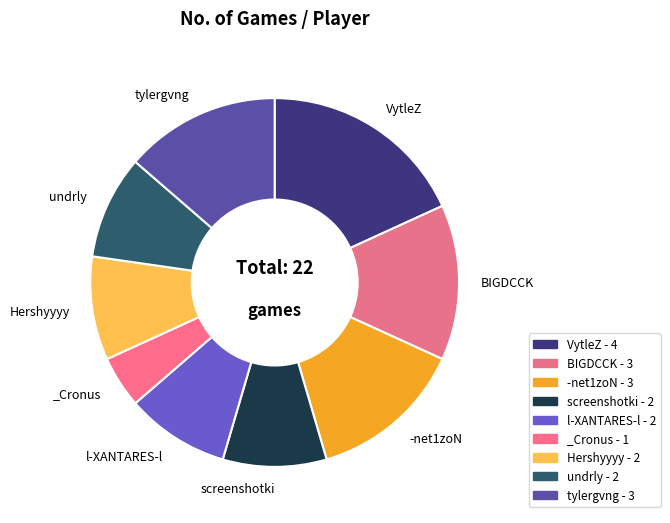

How many slices are in this pie chart?

9